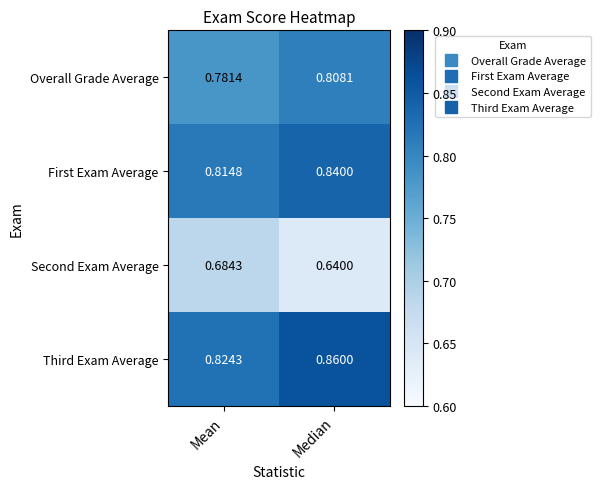

Which category has the highest value in the First Exam Average series?

Median